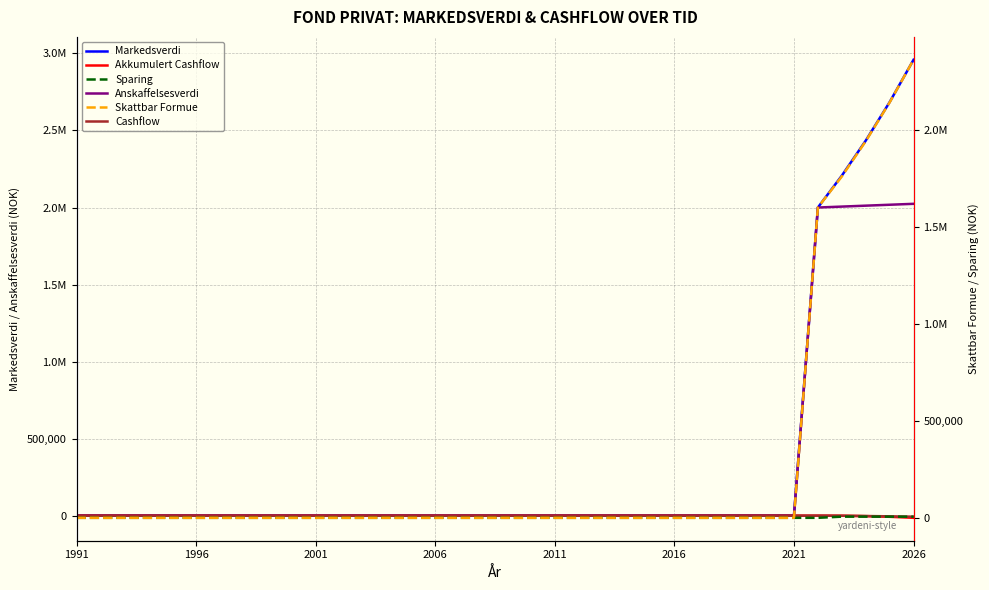

Is this an area chart (filled region under the line)?

No